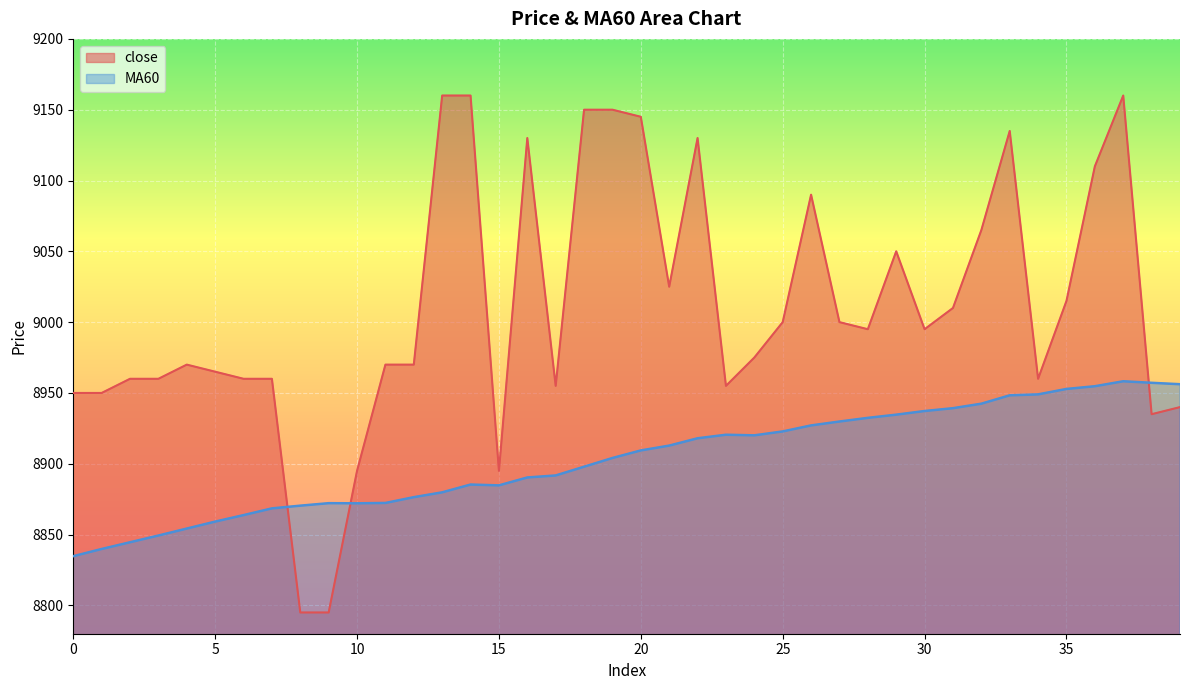

What is the sum of all MA60 values?

356134.7